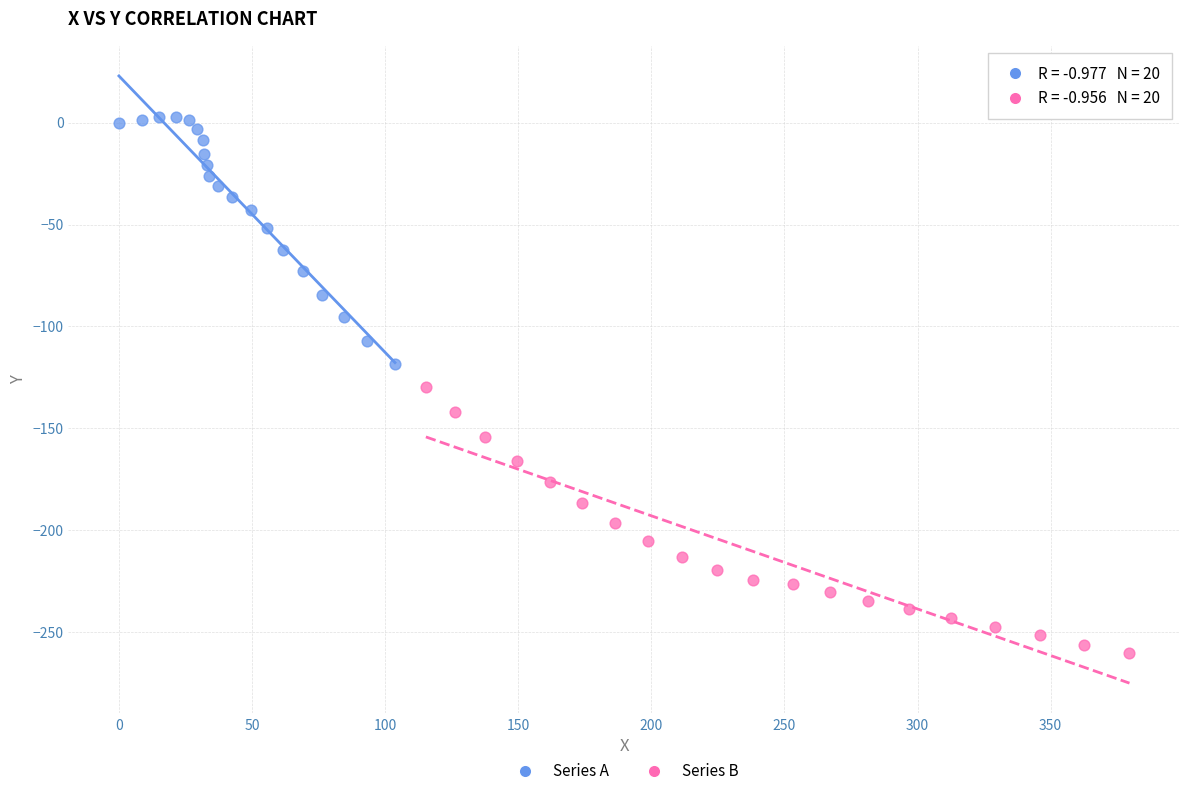

Which series has the largest Y range (max minus min)?

Series B